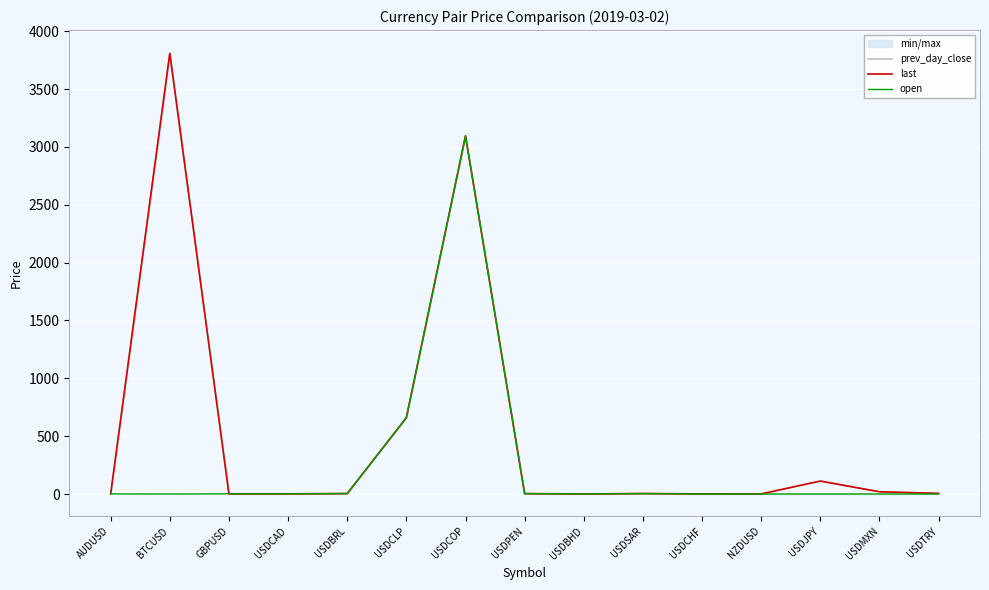

True or false: open and prev_day_close cross at least once.

True